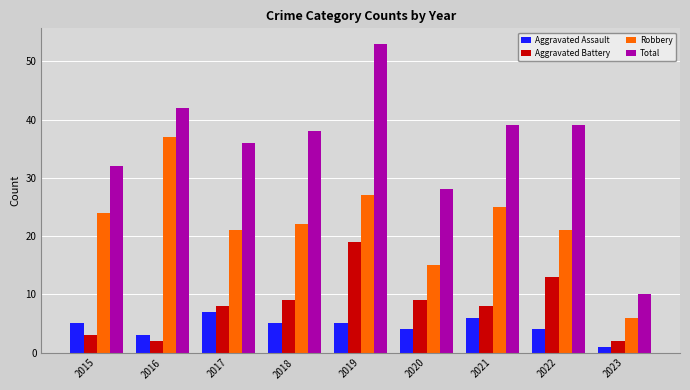

What is the approximate value of Aggravated Battery at 2022?

13